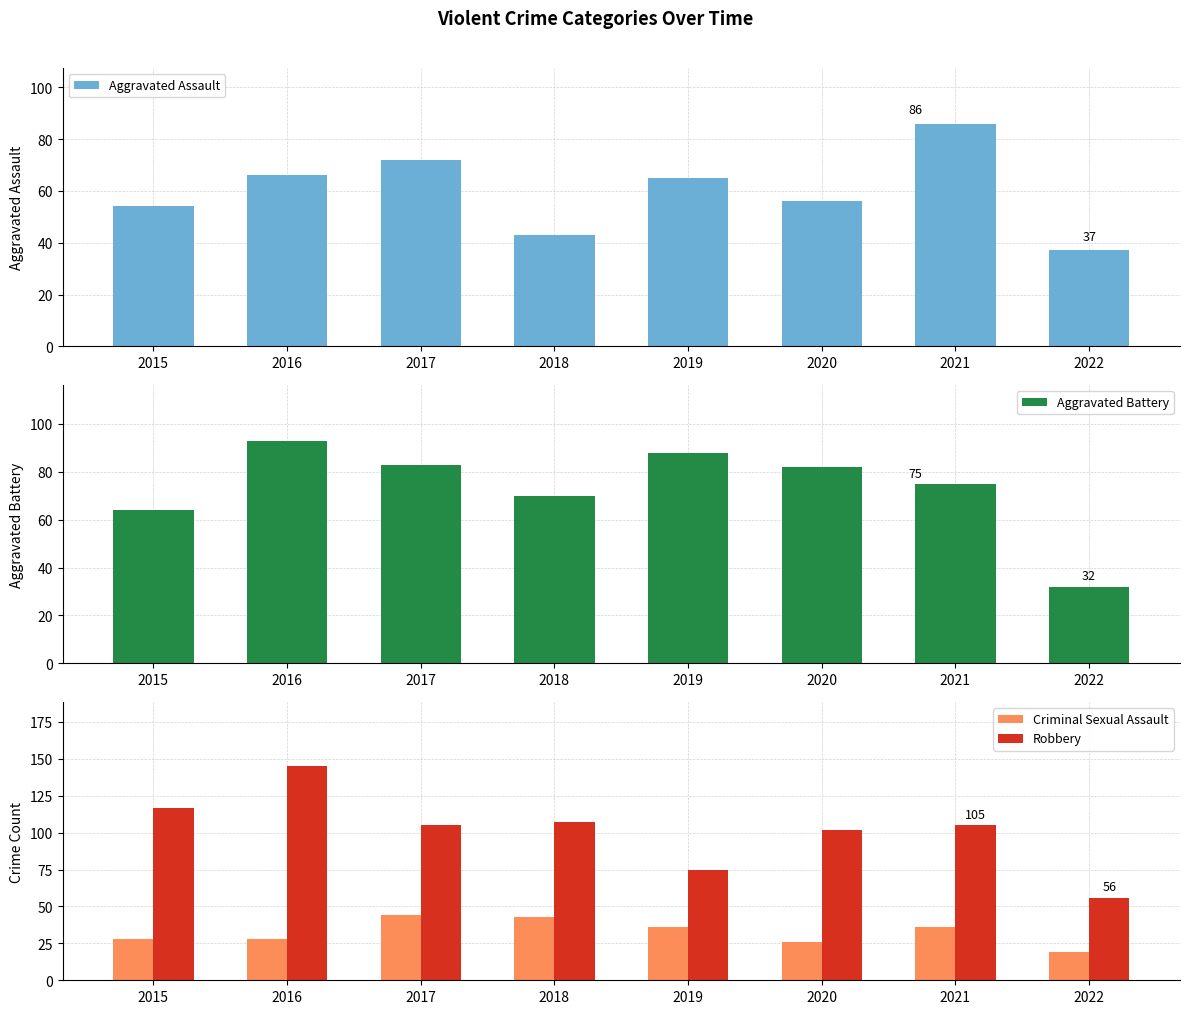

Between 2019 and 2017, which is larger?

2017